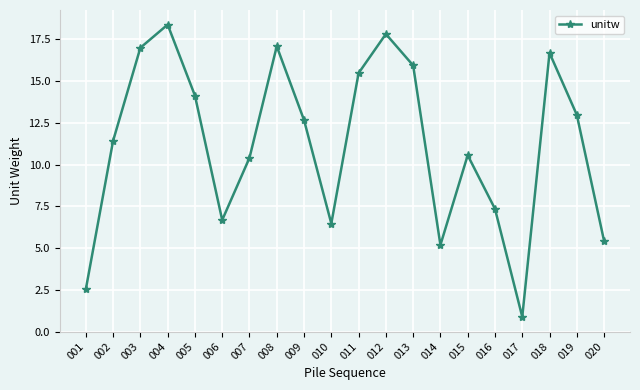

How many lines are shown in the chart?

1